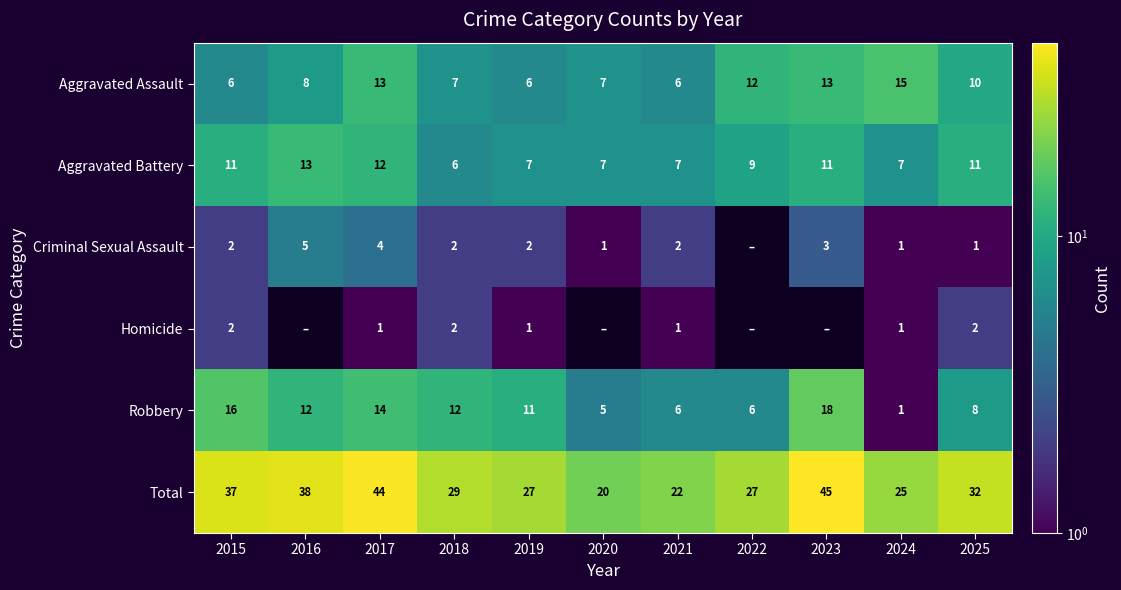

At which label does Aggravated Battery first exceed 9?

2015